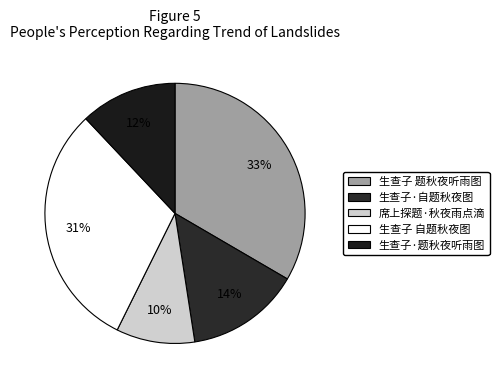

True or false: 生查子 题秋夜听雨图 accounts for 33% of the total.

True